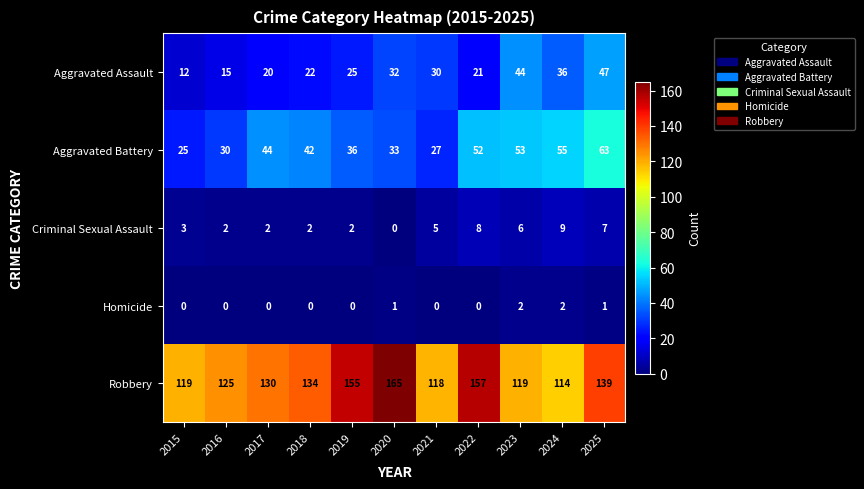

What is the total value across all series at 2025?

257